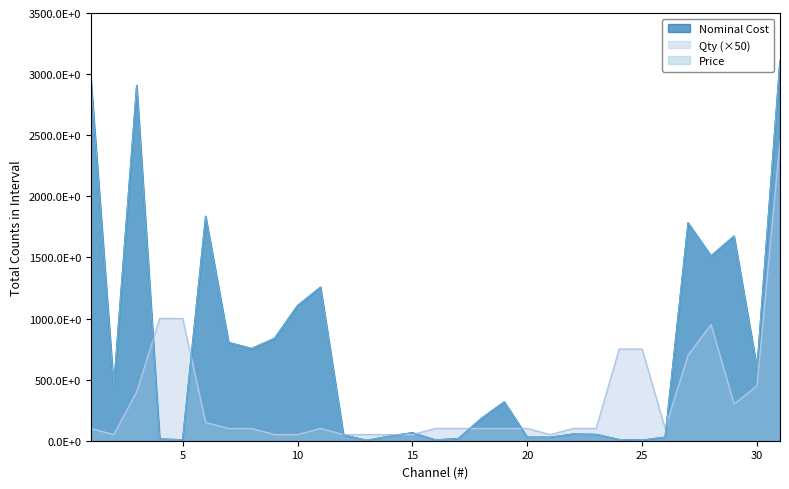

What is the total value across all series at 18?

464.5